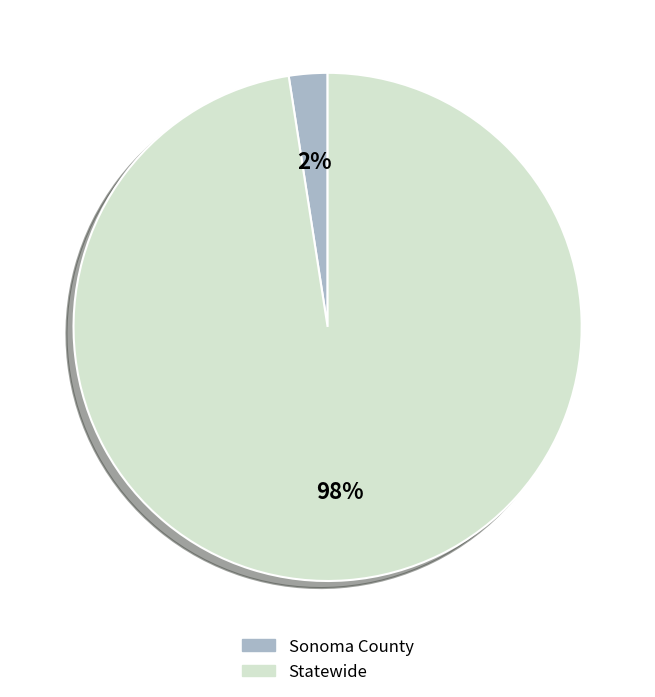

Is there a majority slice in this chart?

Yes